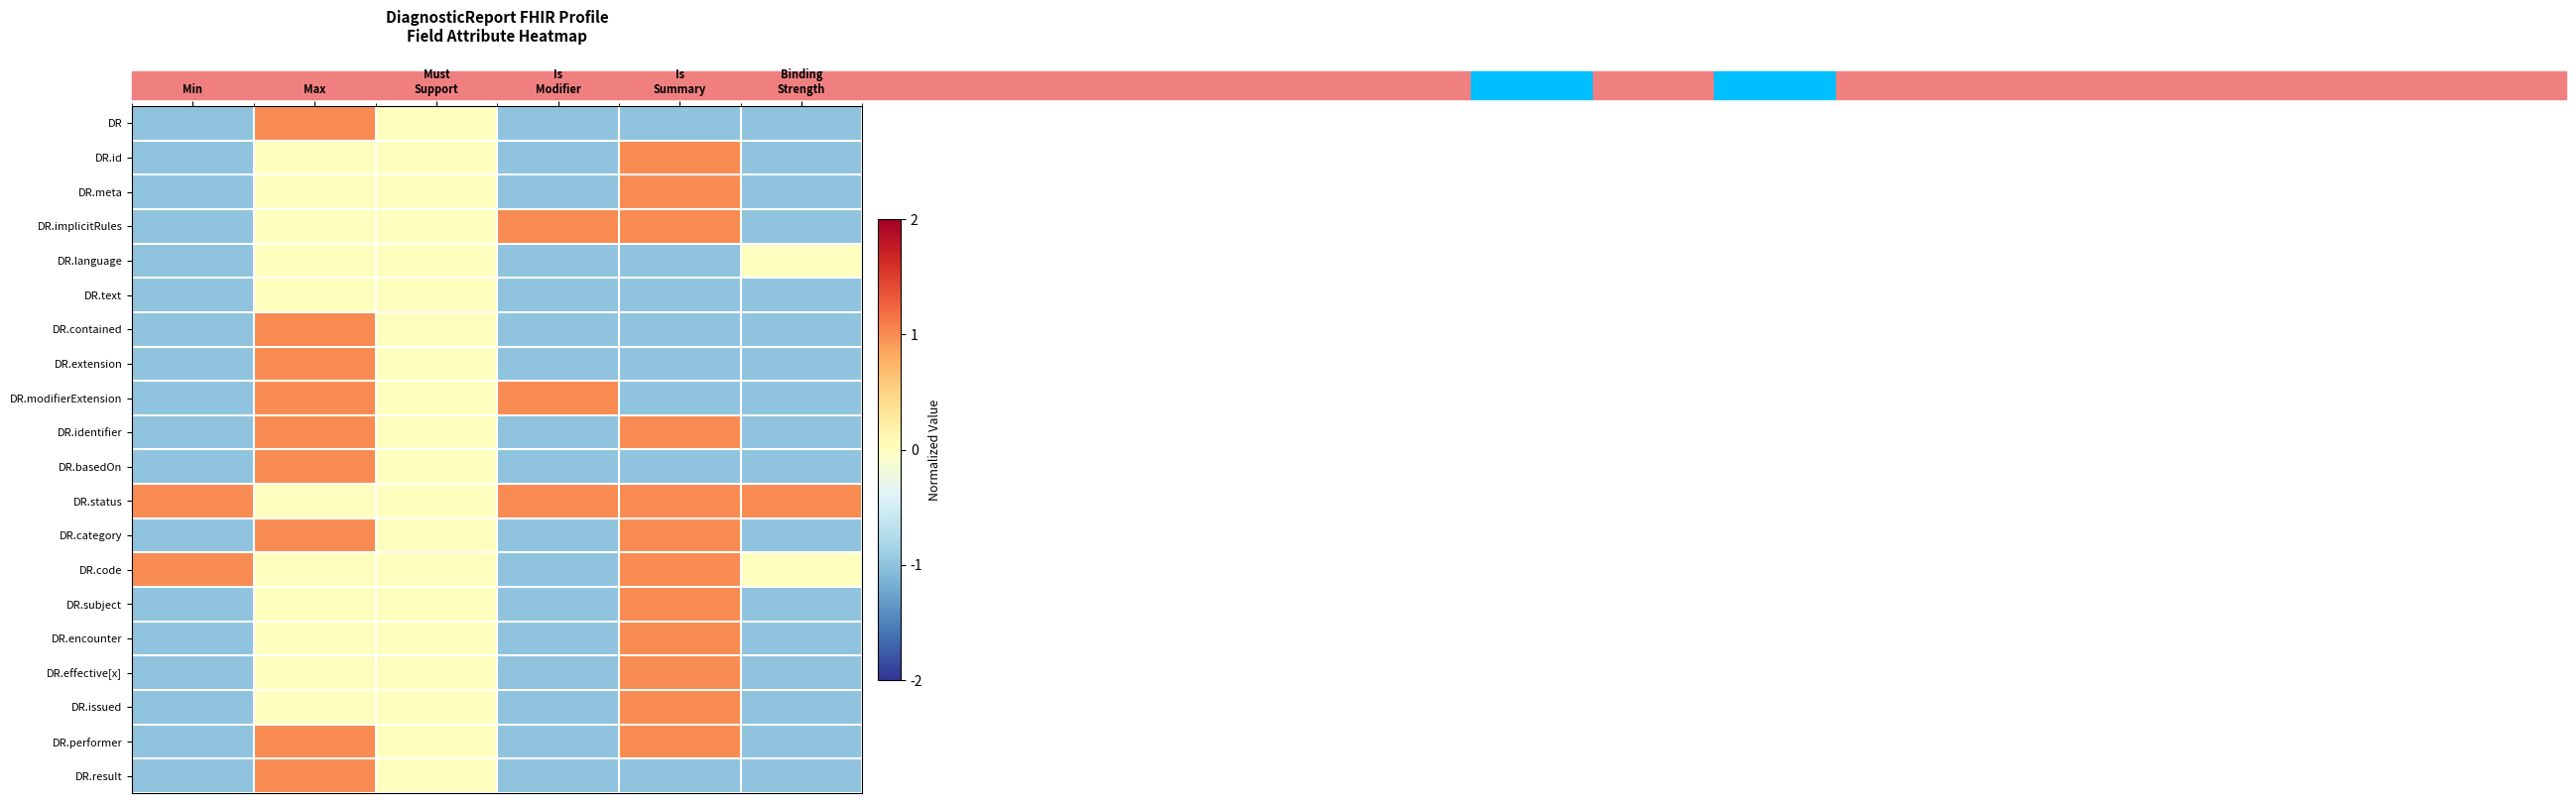

Which series has the largest total across all categories?

DR.status